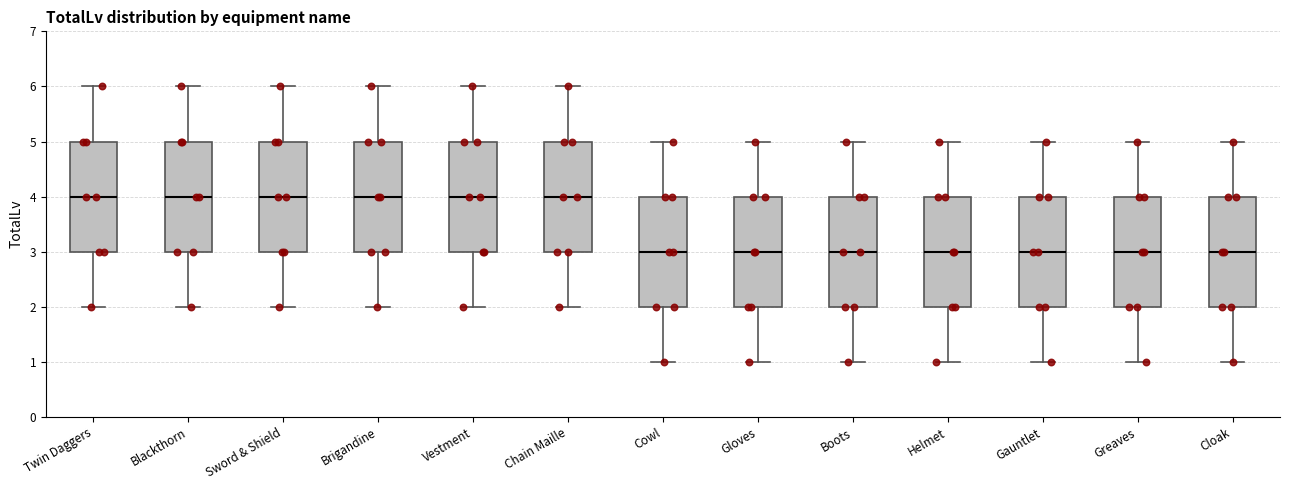

Where does the median line of the box for Vestment sit on the y-axis? The values are not printed on the chart, so give them approximately, as read against the axis.

4